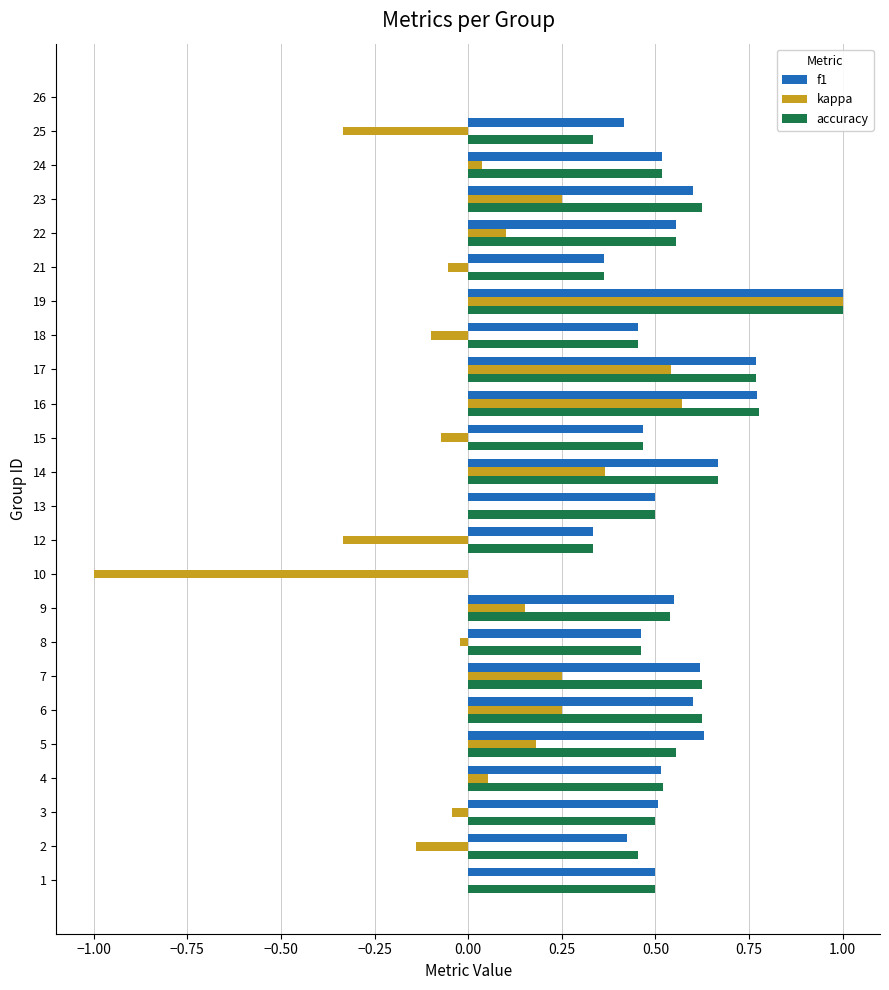

Which series has the widest spread of values?

kappa